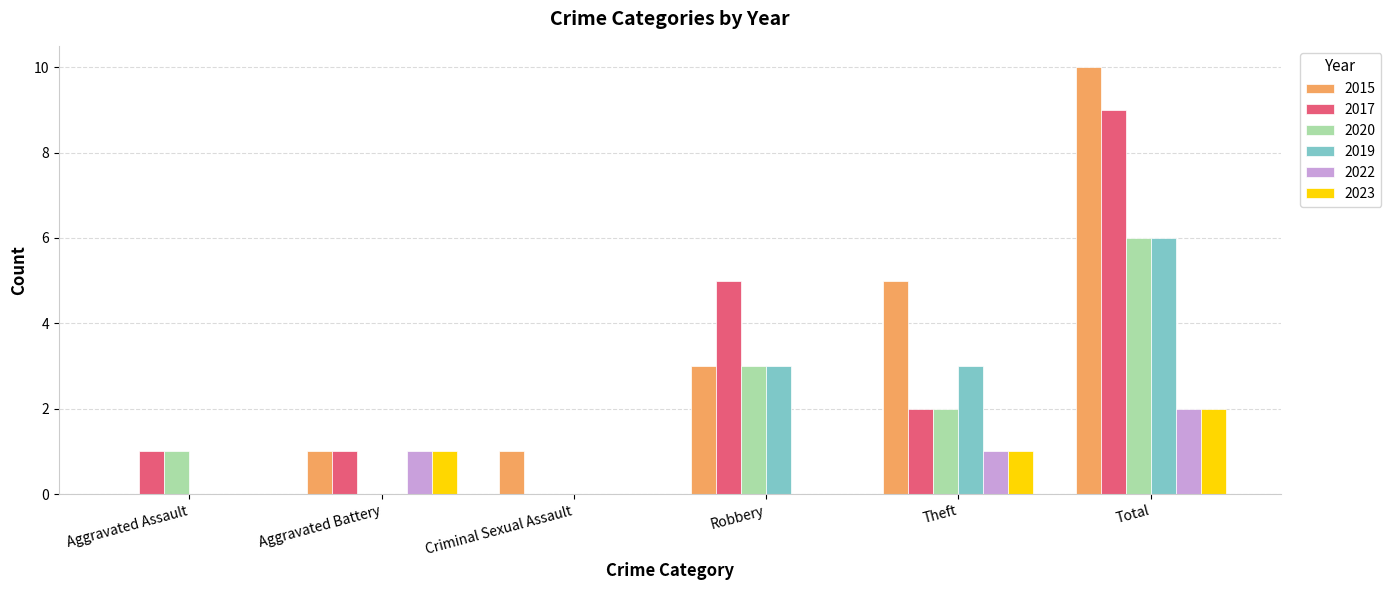

Reading left to right, what are all the values shown in this chart?

2015: 0	1	1	3	5	10
2017: 1	1	0	5	2	9
2020: 1	0	0	3	2	6
2019: 0	0	0	3	3	6
2022: 0	1	0	0	1	2
2023: 0	1	0	0	1	2